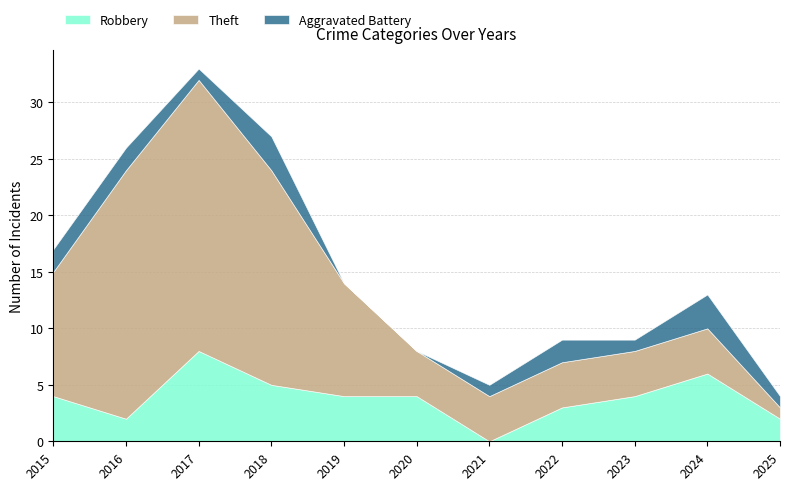

What are all the series names shown in the legend?

Robbery, Theft, Aggravated Battery